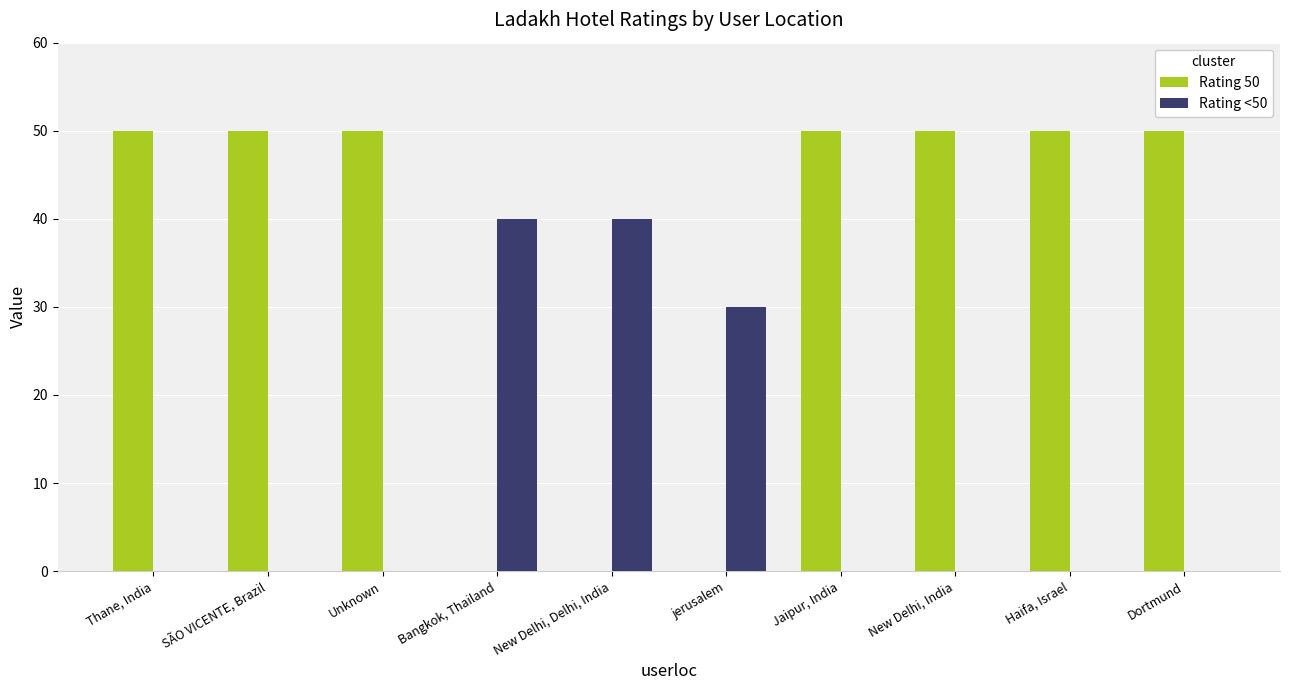

Count the number of data series in this chart.

2